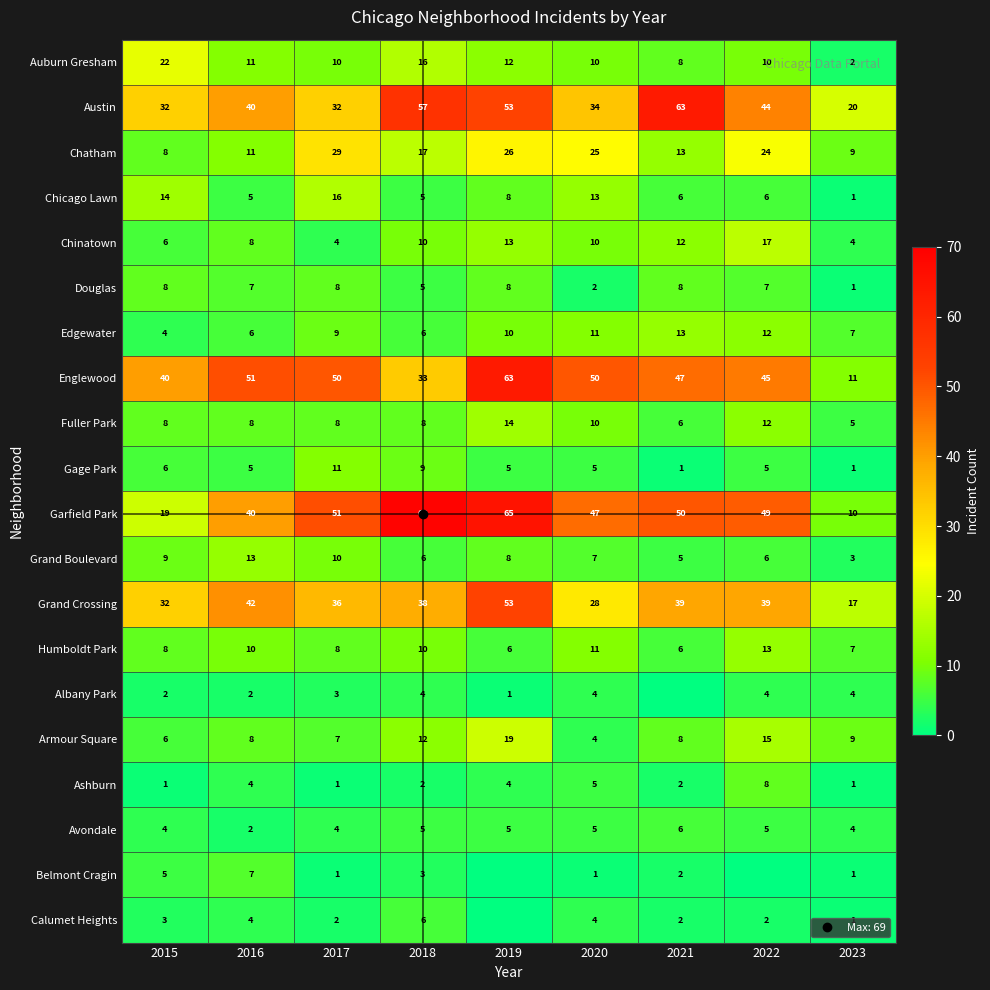

At how many categories does at least one series exceed 32?

8